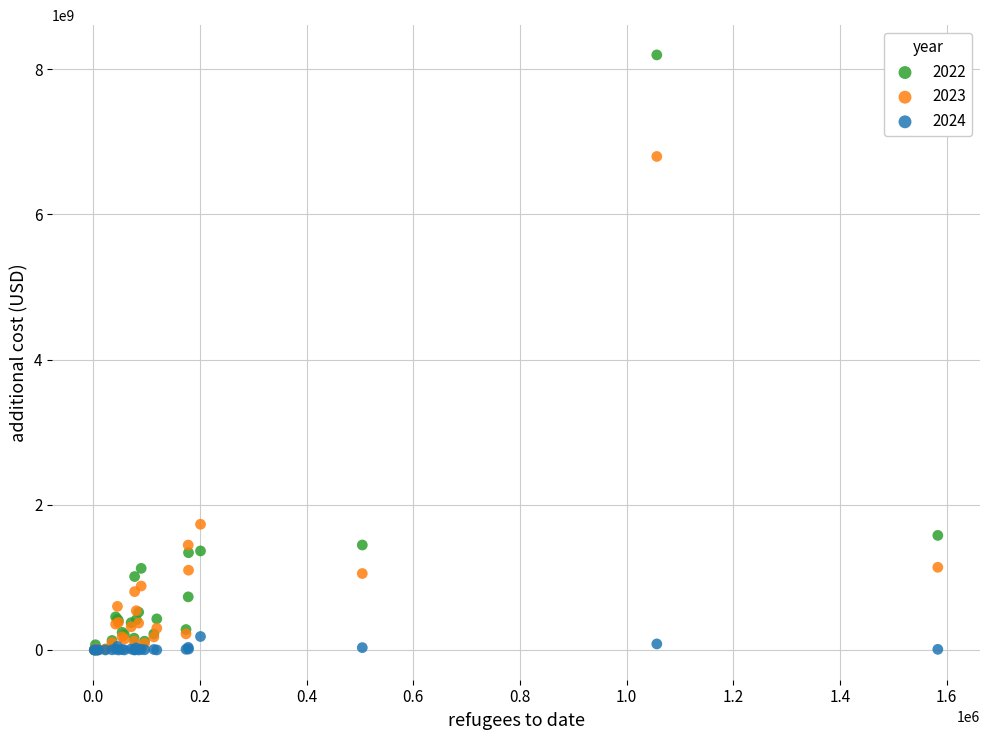

Across all series, what Y value is closest to 4097999588?

1731230740.0